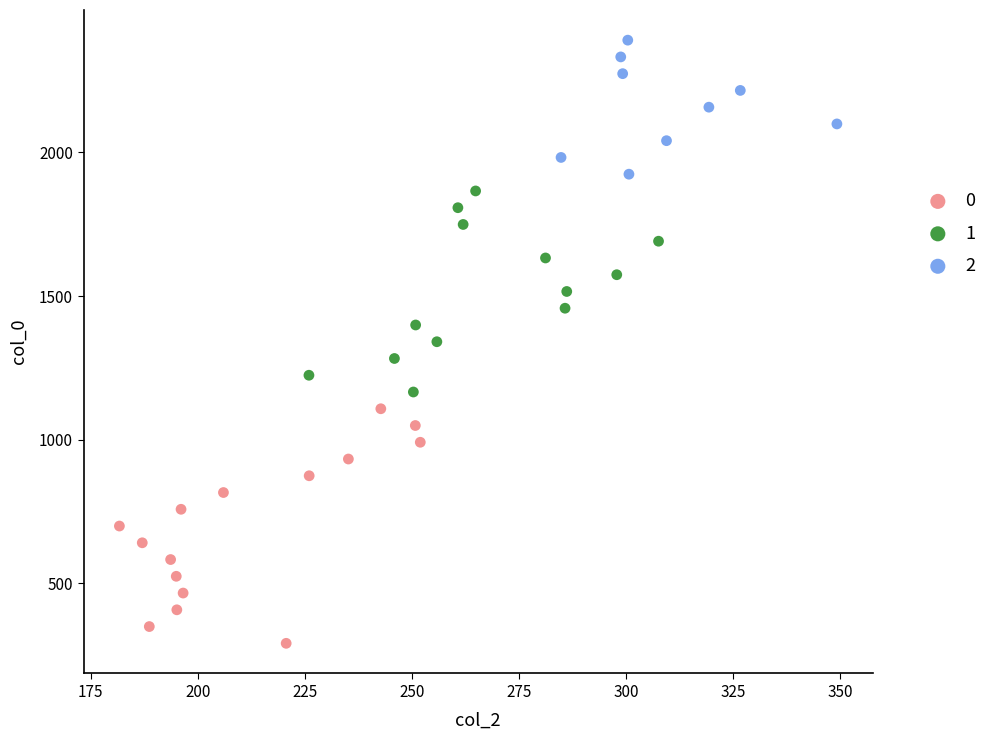

Which series reaches the maximum Y coordinate?

2